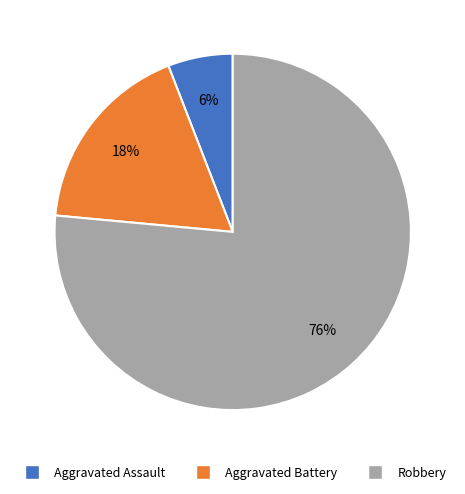

Between Aggravated Assault and Robbery, which is larger?

Robbery